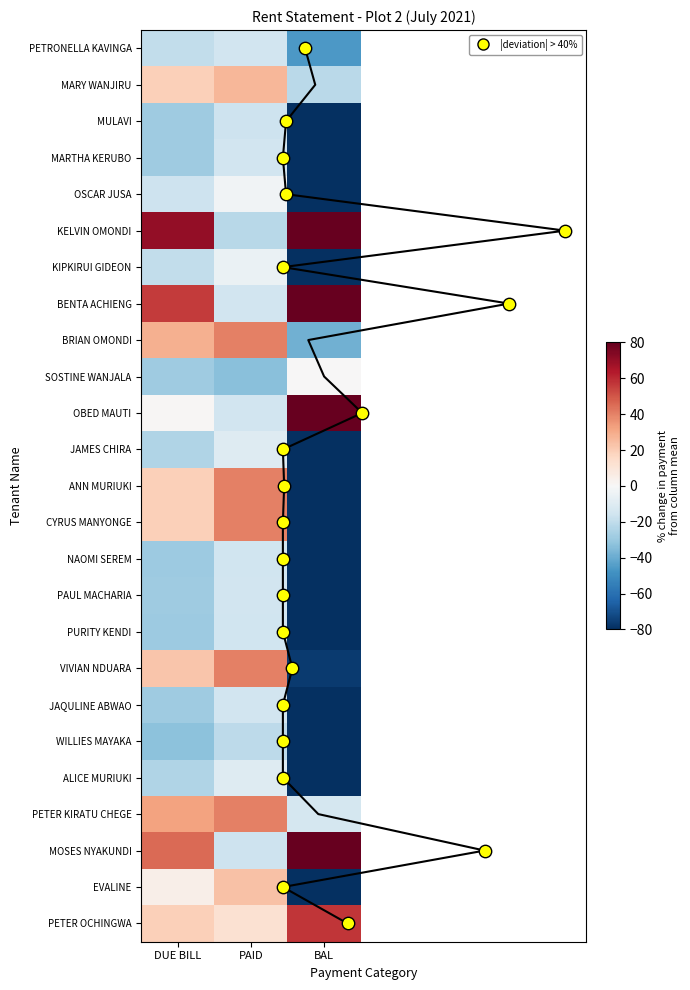

At which category is the sum across all series the highest?

PAID